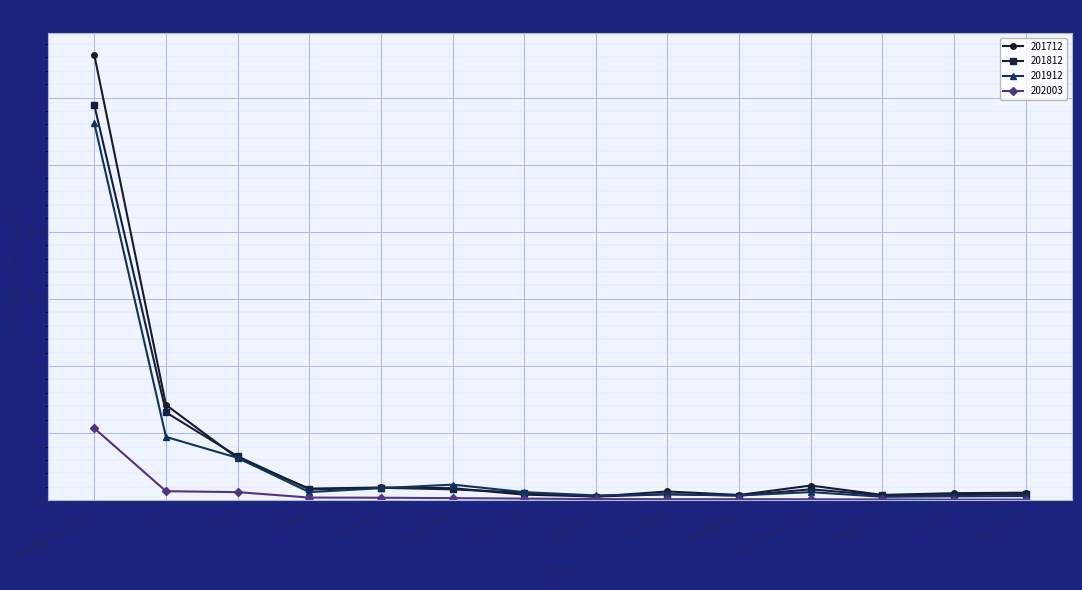

What is the difference between the highest and lowest values at JAPAN?

5.3